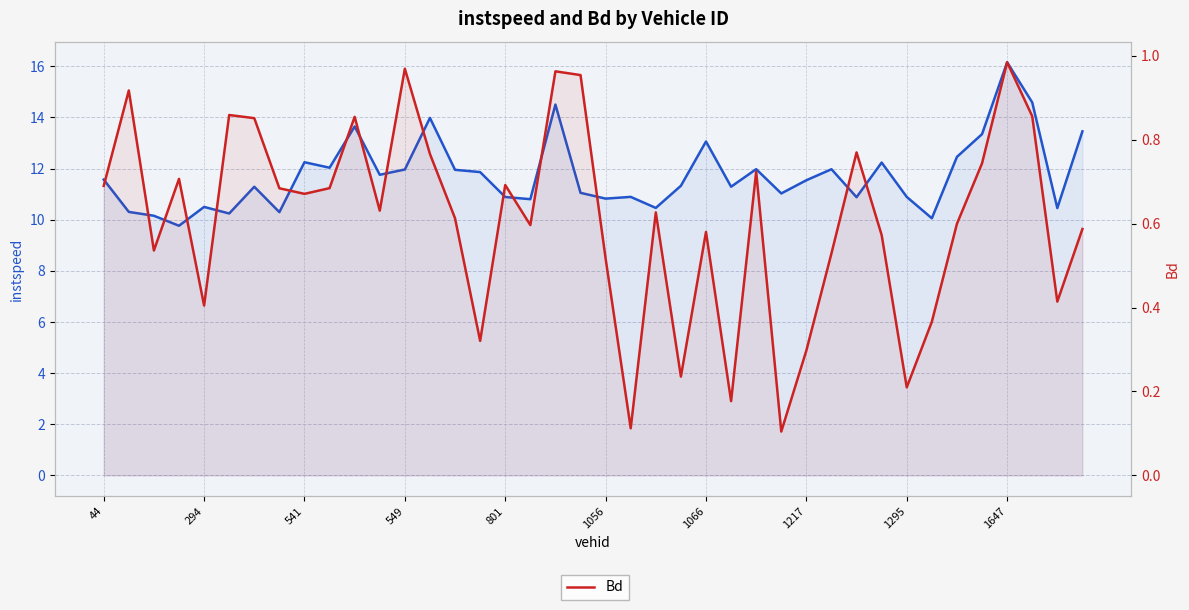

What is the difference between the maximum and minimum values in the Bd series?

0.9